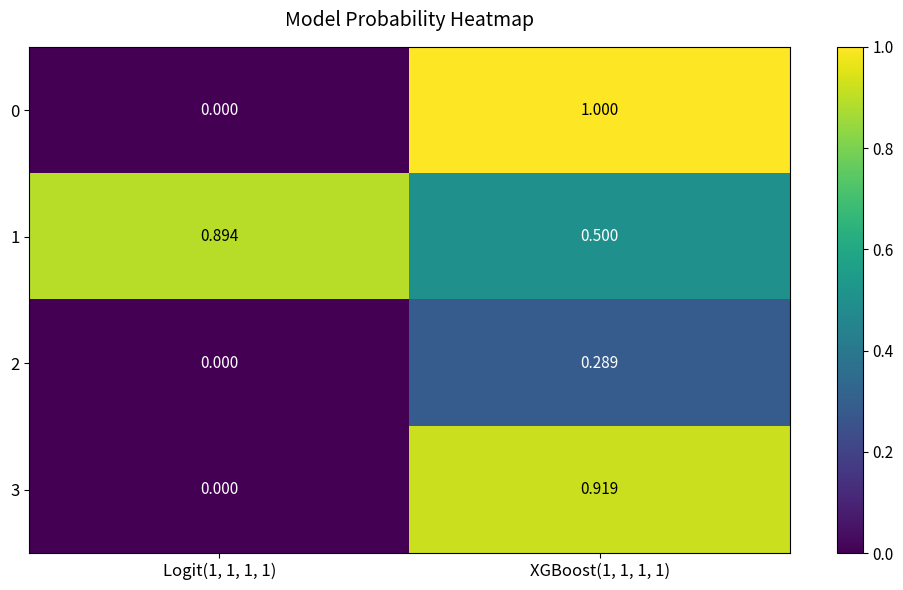

Is the value of 2 at XGBoost(1, 1, 1, 1) greater than the value of 1 at XGBoost(1, 1, 1, 1)?

No